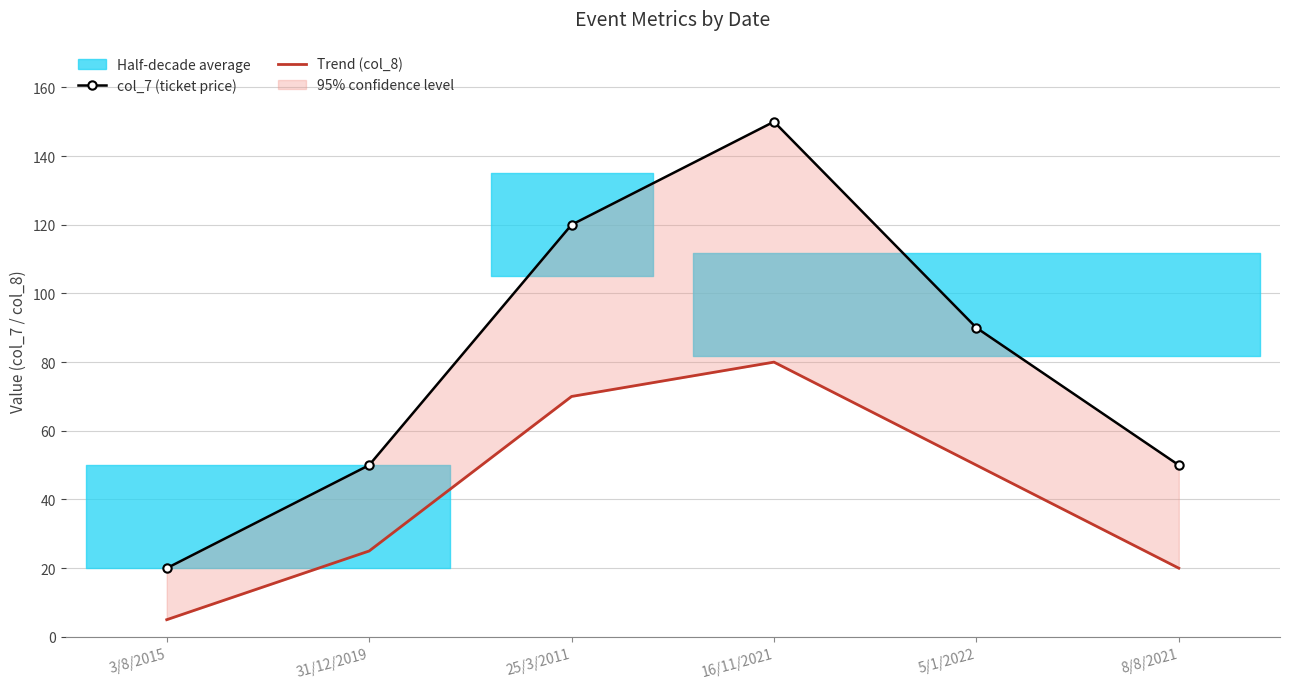

The Trend (col_8) series shows 7 at 8/8/2021. True or false?

False